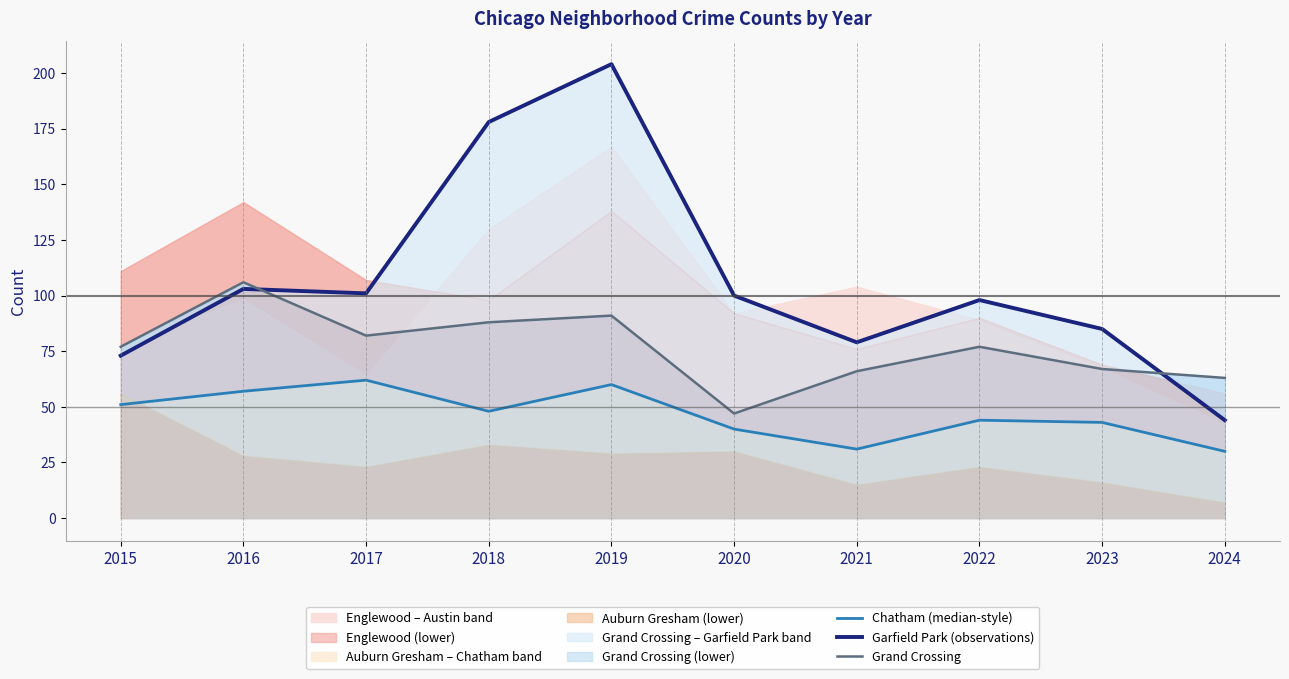

What is the sum of all Chatham (median-style) values?

466